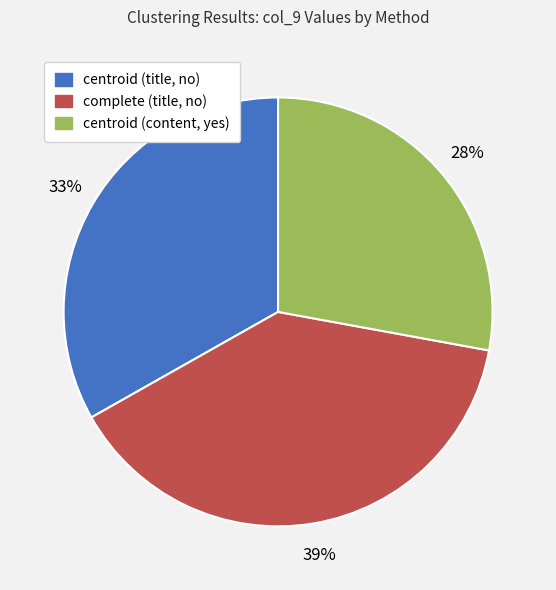

The centroid (content, yes) slice represents 28% of the pie. True or false?

True